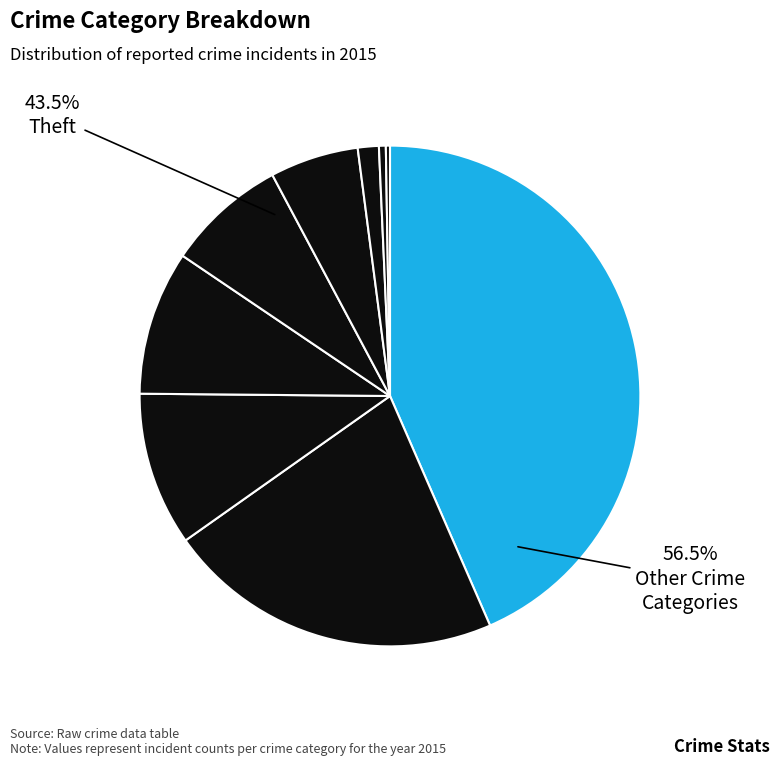

Is Arson the majority of the pie?

No